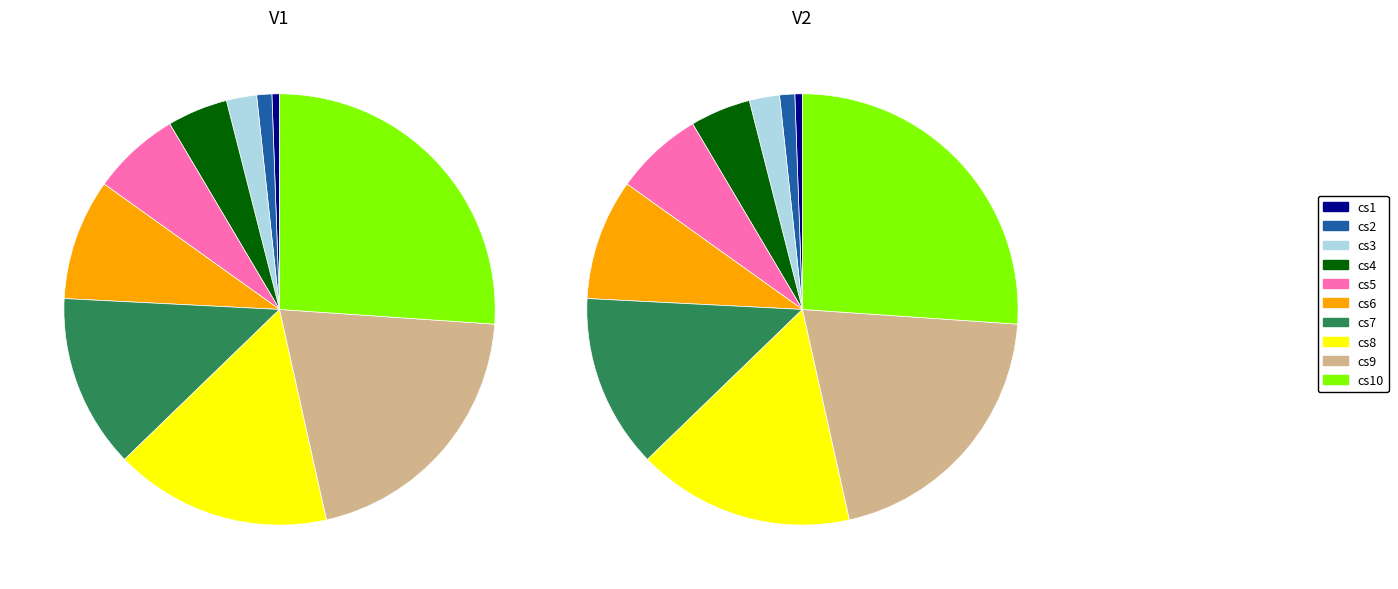

Does cs10 account for over 50% of the chart?

No